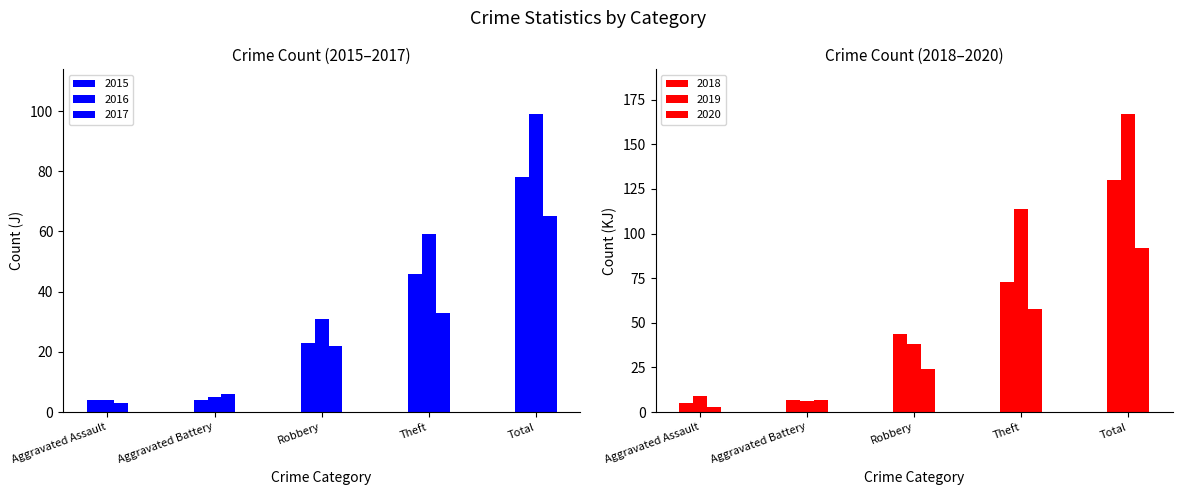

What are all the series names shown in the legend?

2015, 2016, 2017, 2018, 2019, 2020